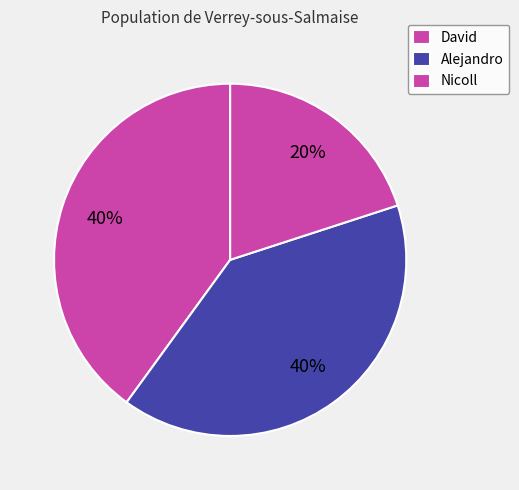

How many segments does this pie chart have?

3